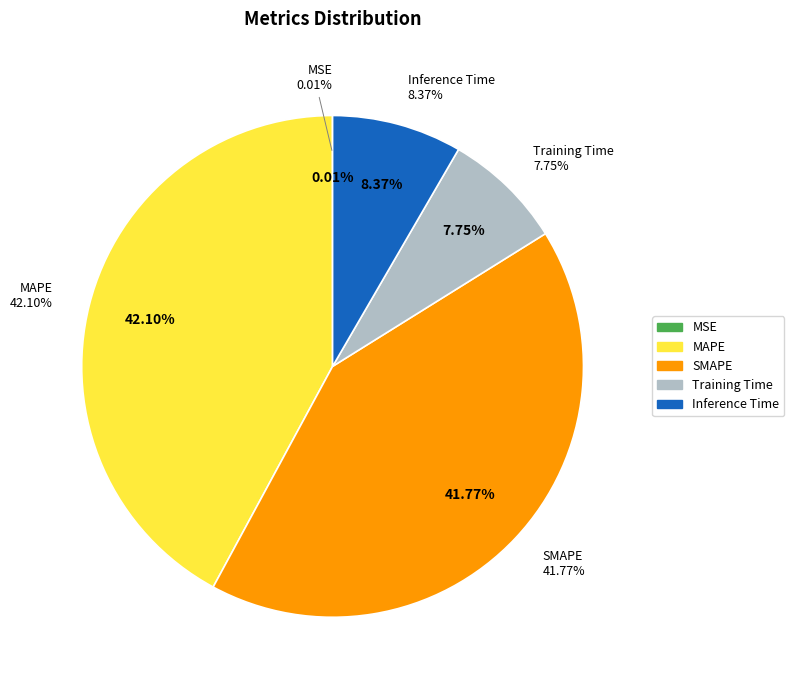

Does any single category account for the majority?

No